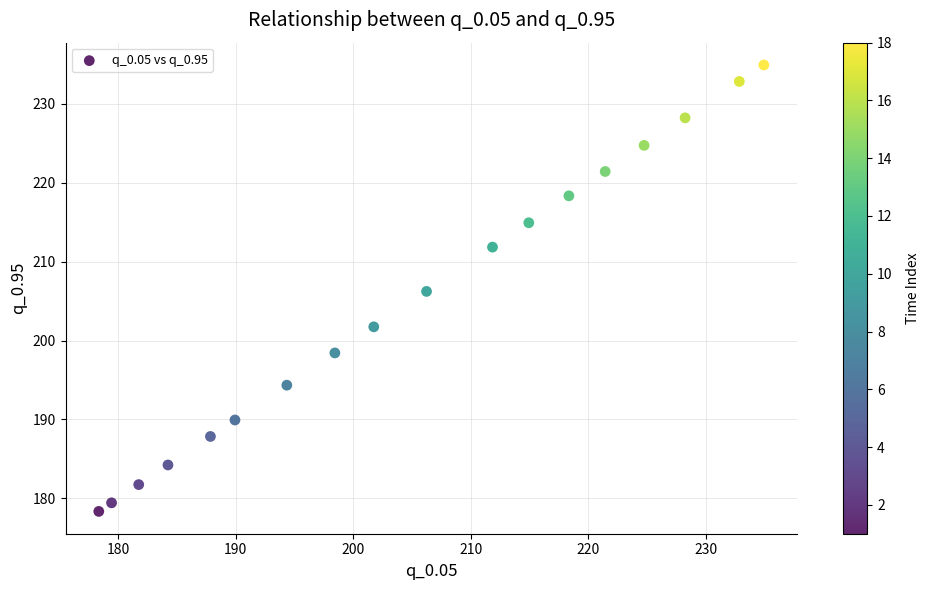

What is the range of Y values (max minus min)?

56.6